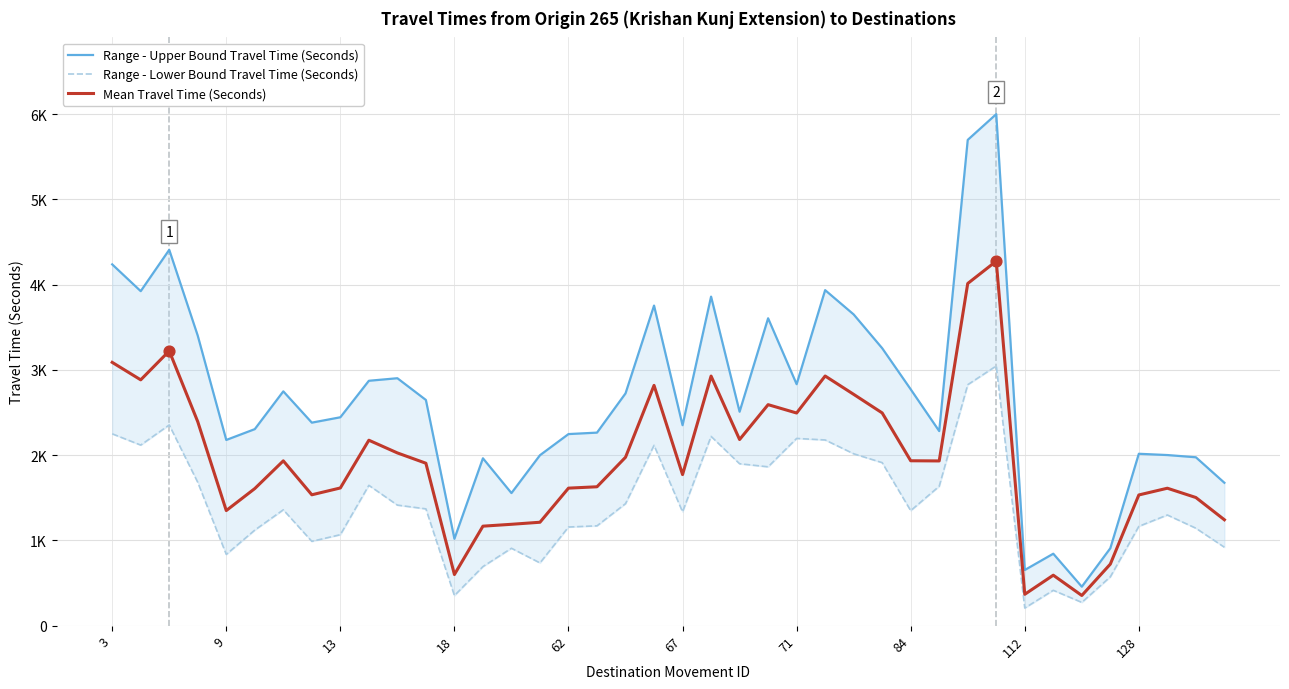

Which series has the largest total across all categories?

Range - Upper Bound Travel Time (Seconds)